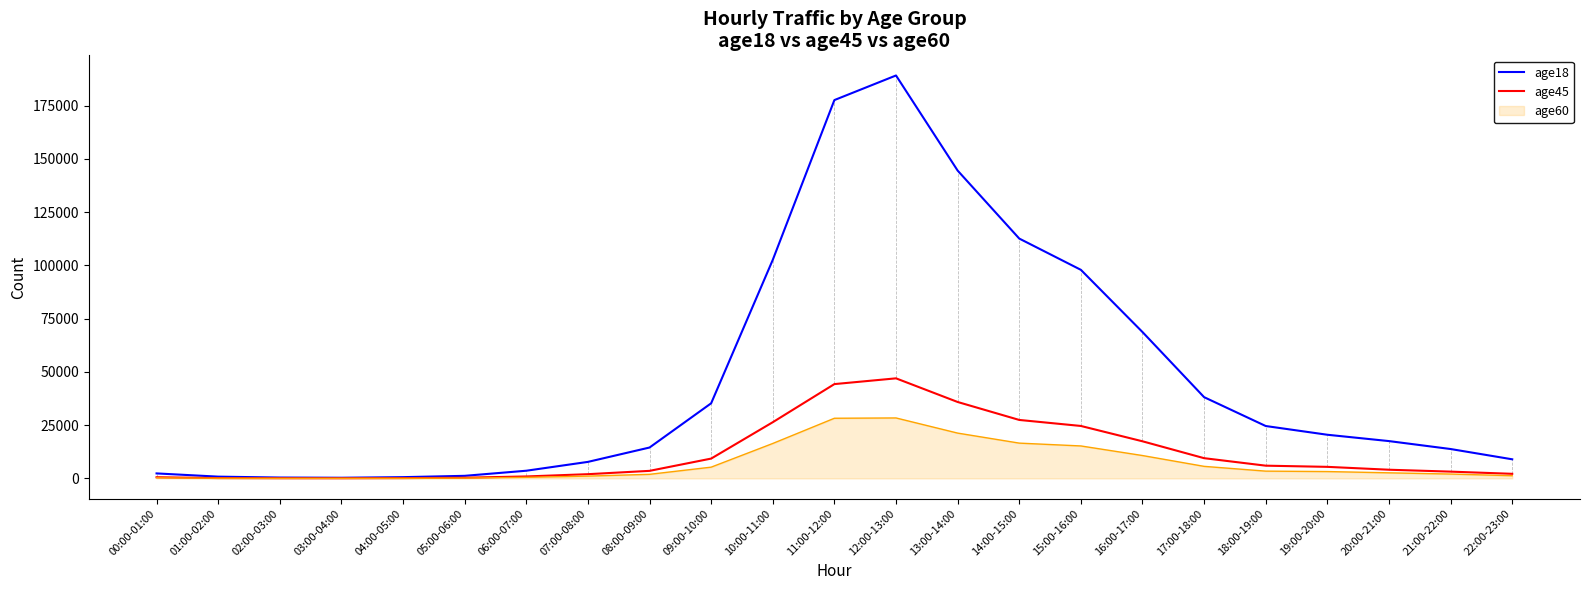

At which category is the sum across all series the highest?

12:00-13:00